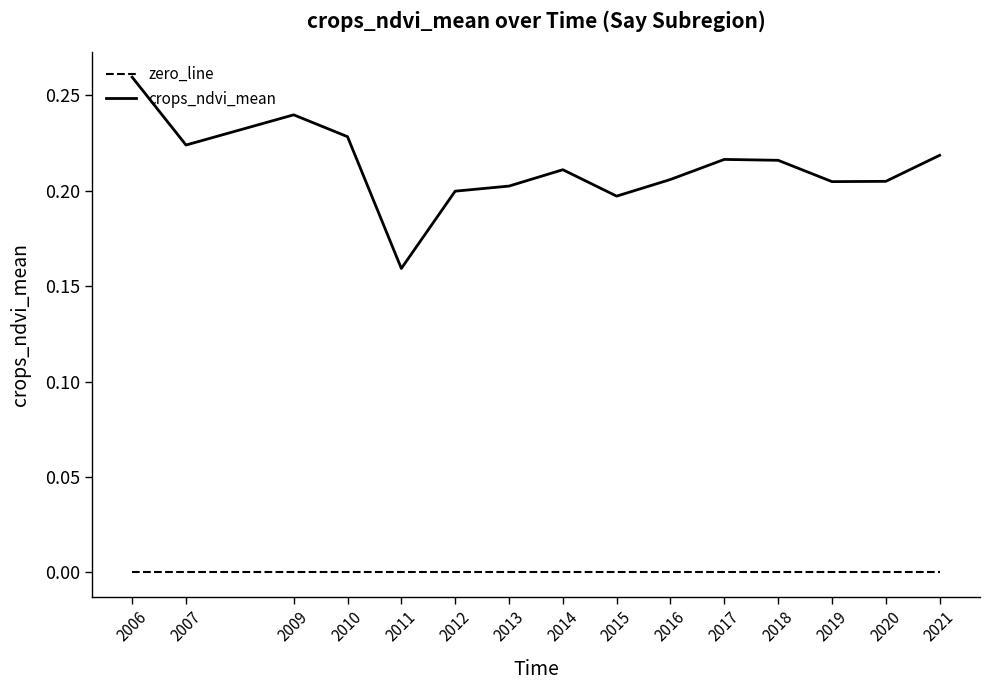

True or false: crops_ndvi_mean and zero_line intersect in this chart.

False